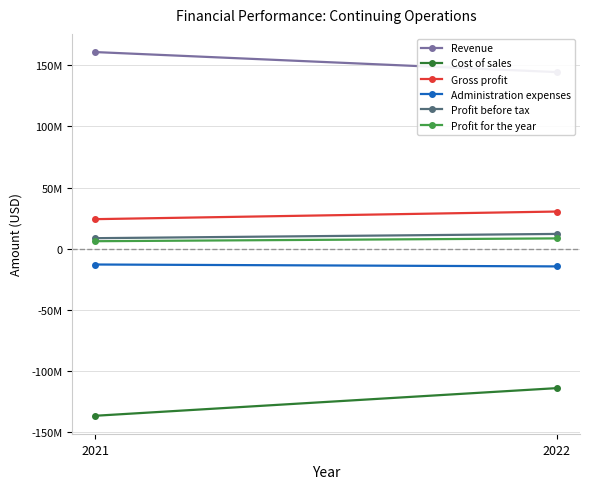

How many categories are shown in the chart?

2